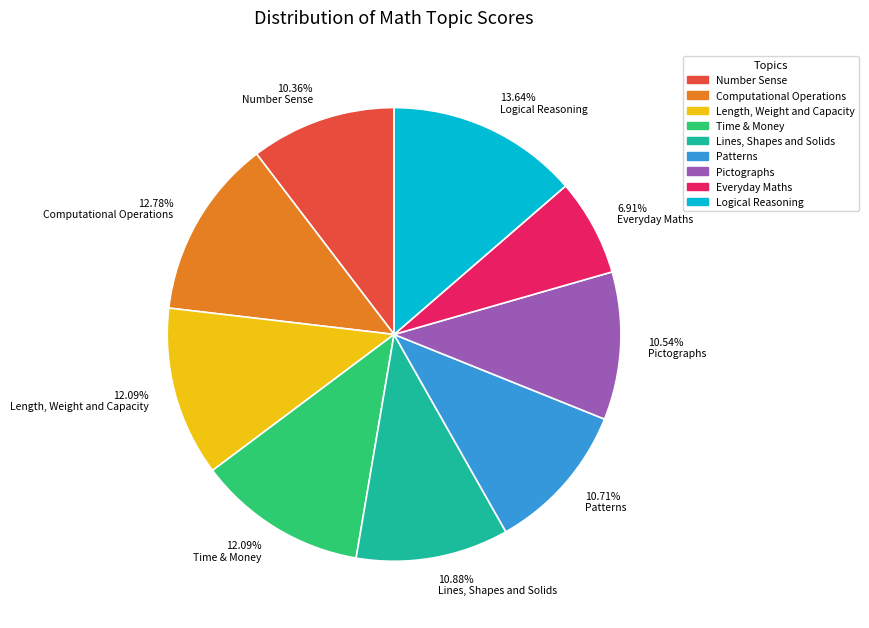

How many segments does this pie chart have?

9